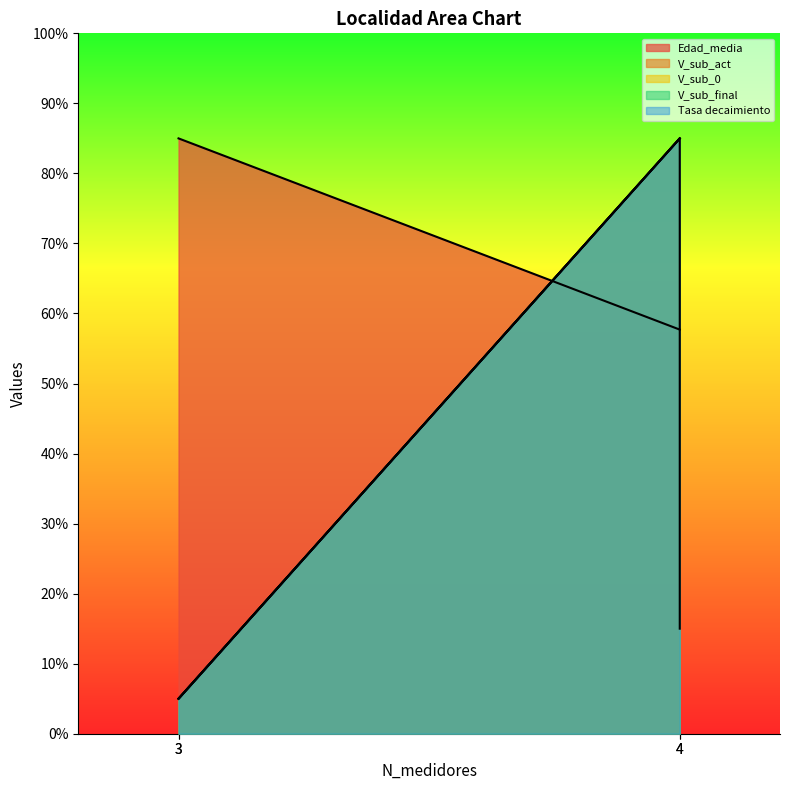

What is the difference between the Edad_media values at 4 and 3?

0.8